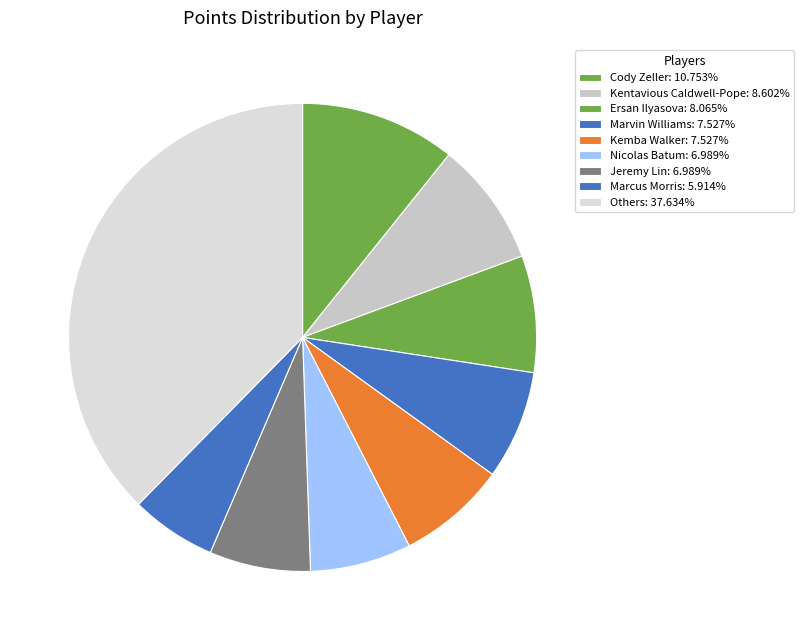

How many slices are in this pie chart?

9